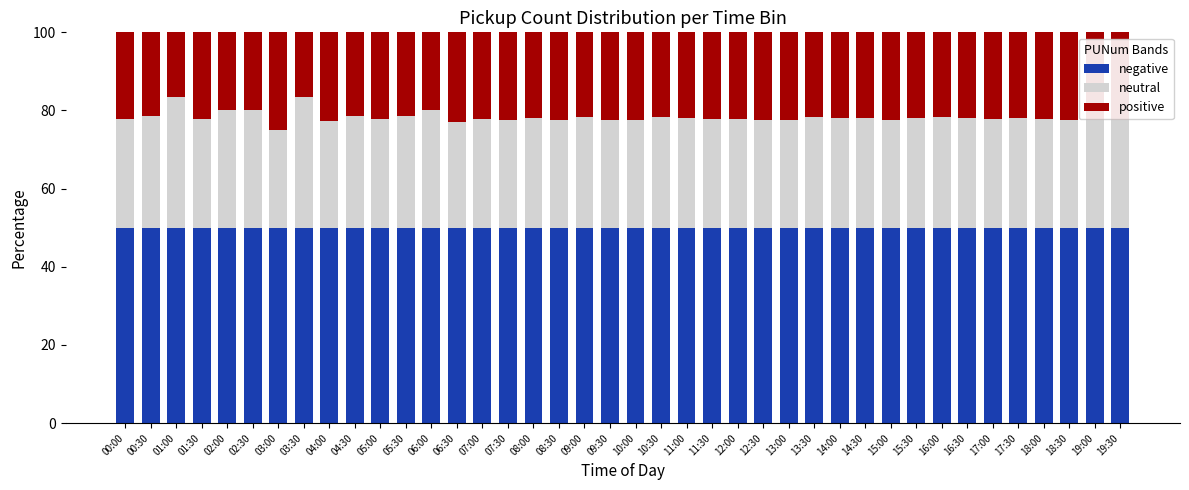

What is the lowest value of the negative series?

50.0